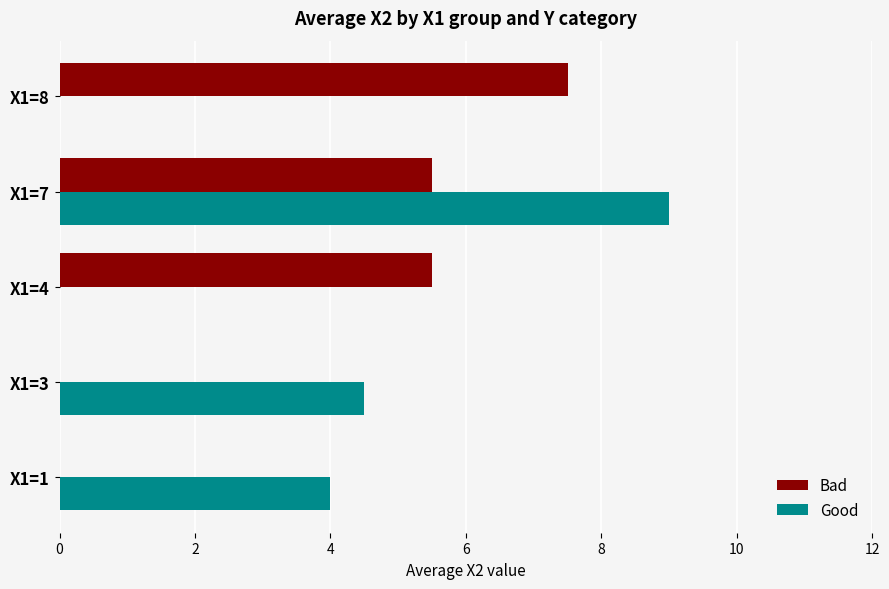

Which series has the largest range (max minus min)?

Good